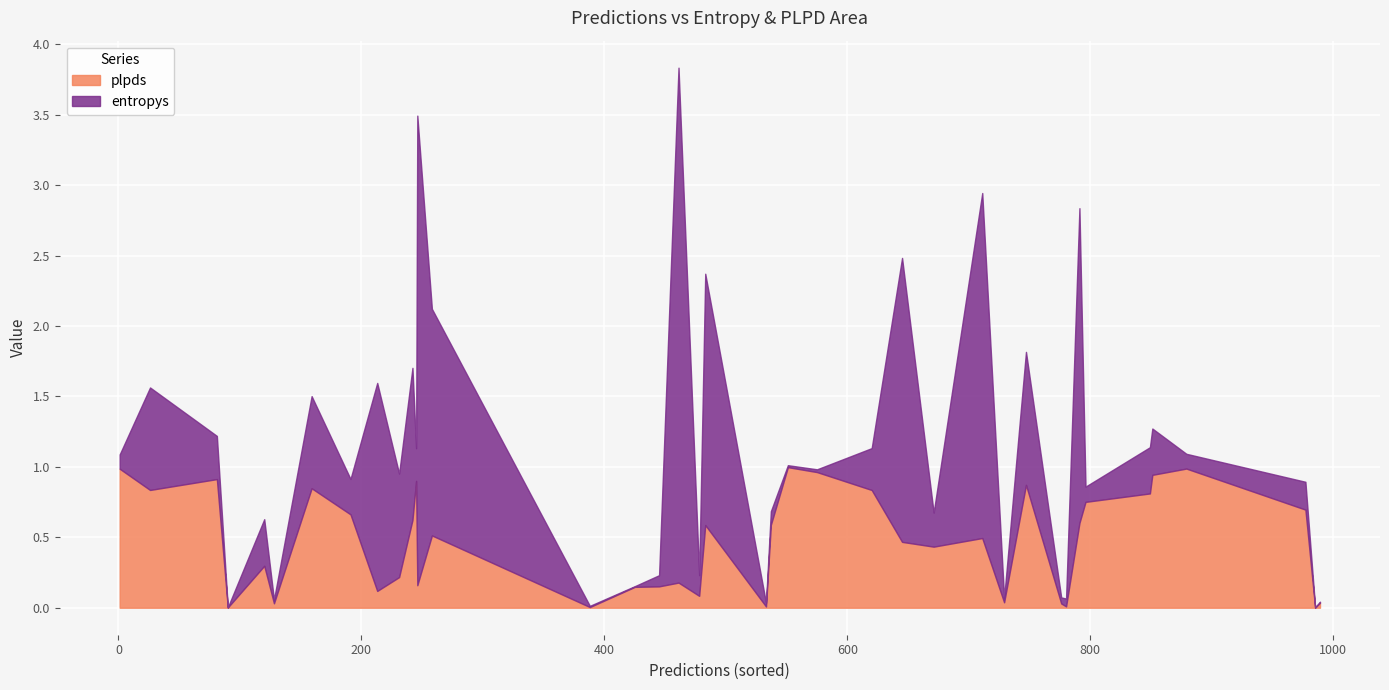

True or false: plpds has more than 1 points higher than both neighbors.

True